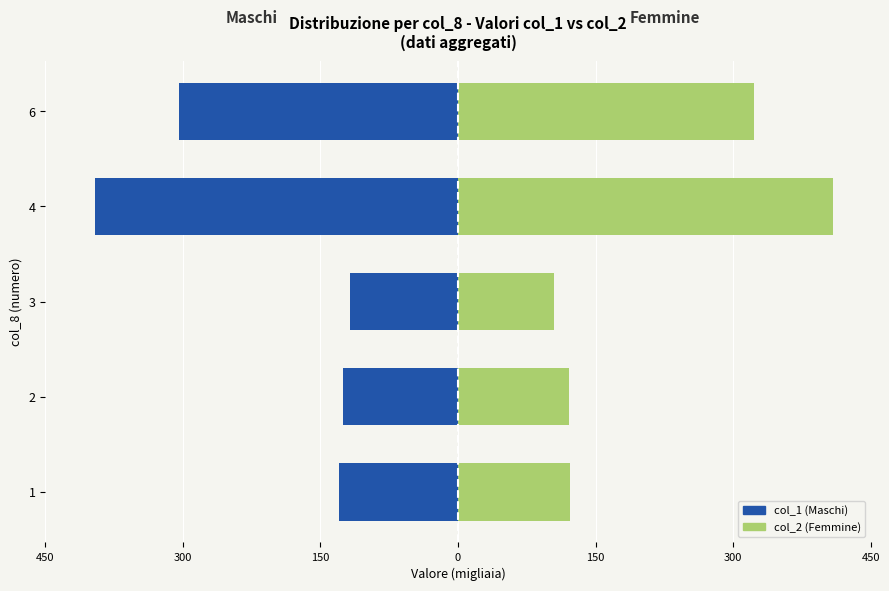

Between 1 and 4, which series saw the biggest shift?

col_2 (Femmine)